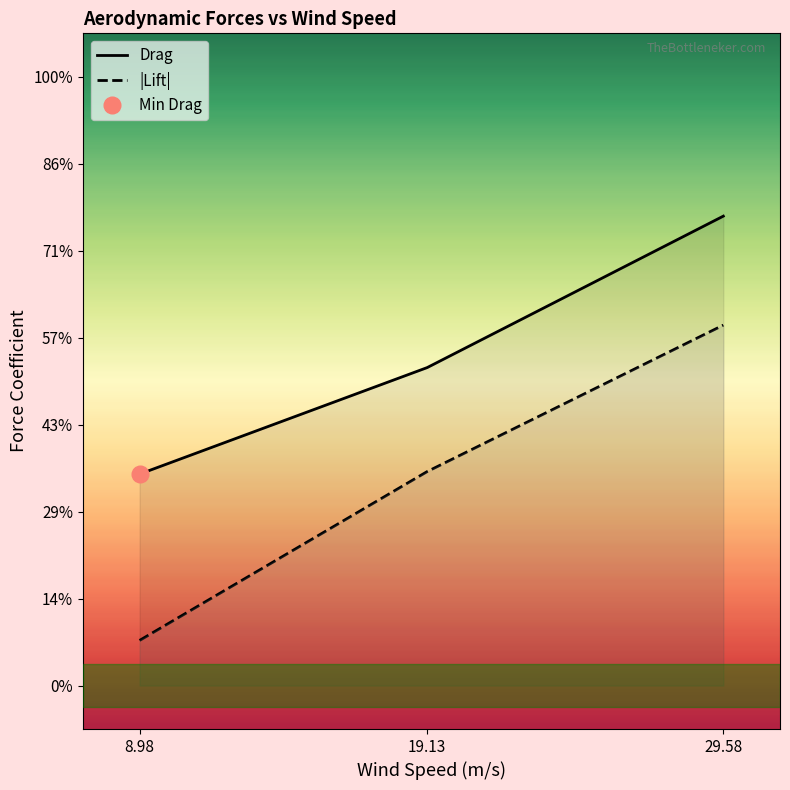

Which has a higher value, 19.13 or 8.98?

19.13